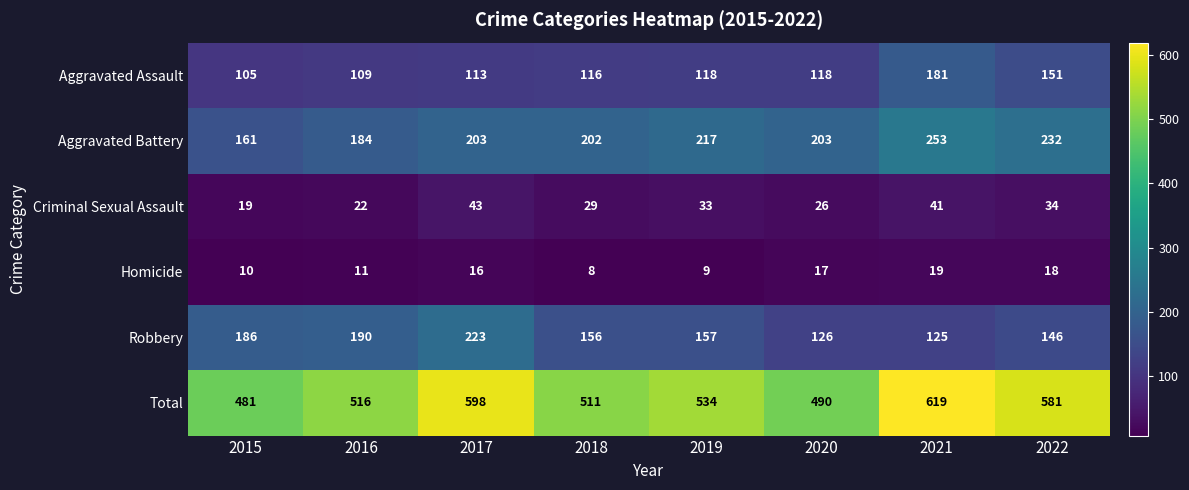

Is it true that Robbery equals 190 at 2016?

True